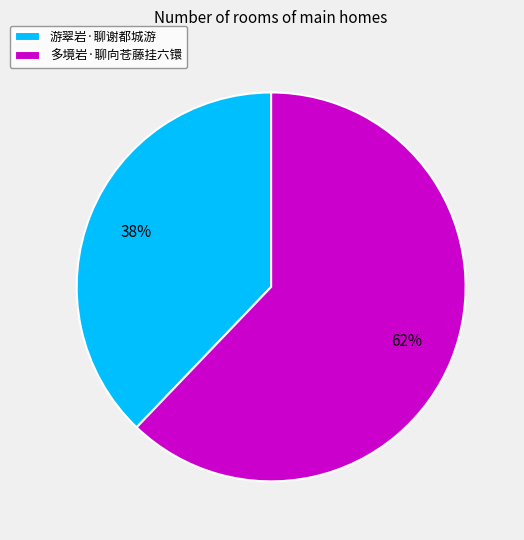

The 游翠岩·聊谢都城游 slice represents 24% of the pie. True or false?

False